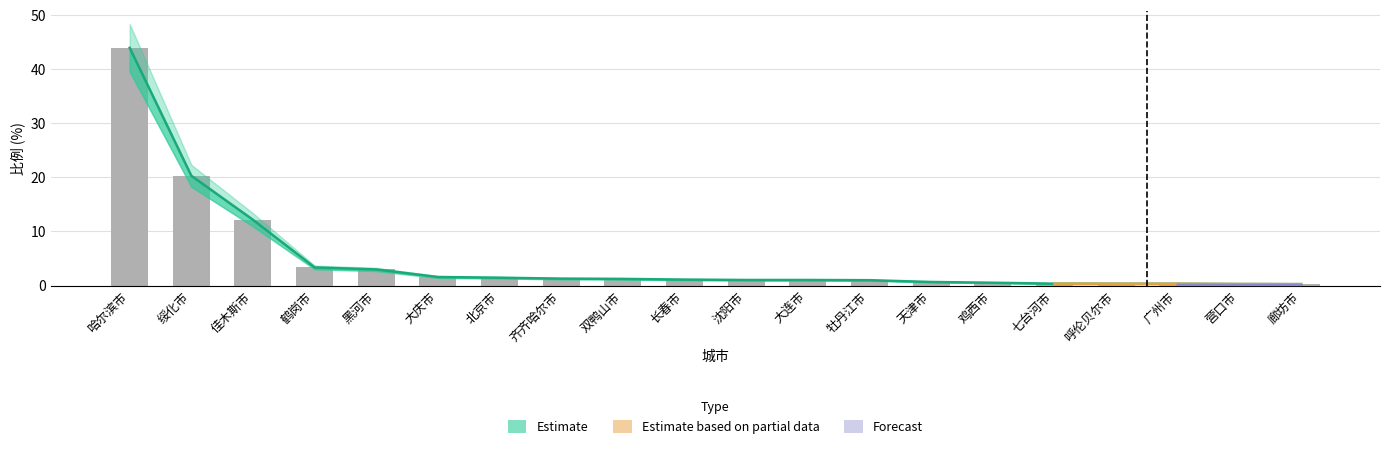

What is the sum of the values at 黑河市 and 长春市?

4.1